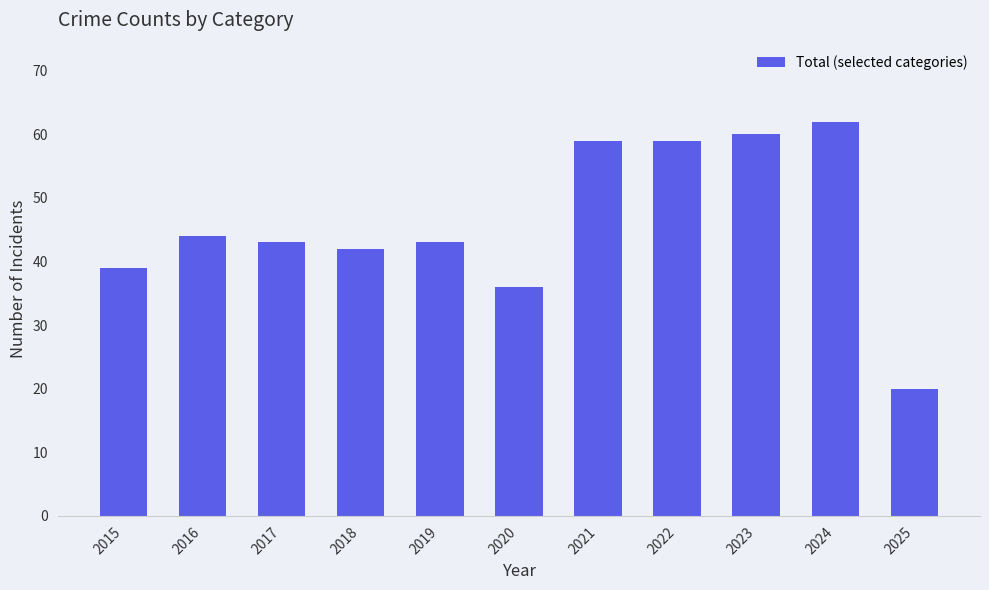

Reading right to left, what are all the values shown in this chart?

20	62	60	59	59	36	43	42	43	44	39